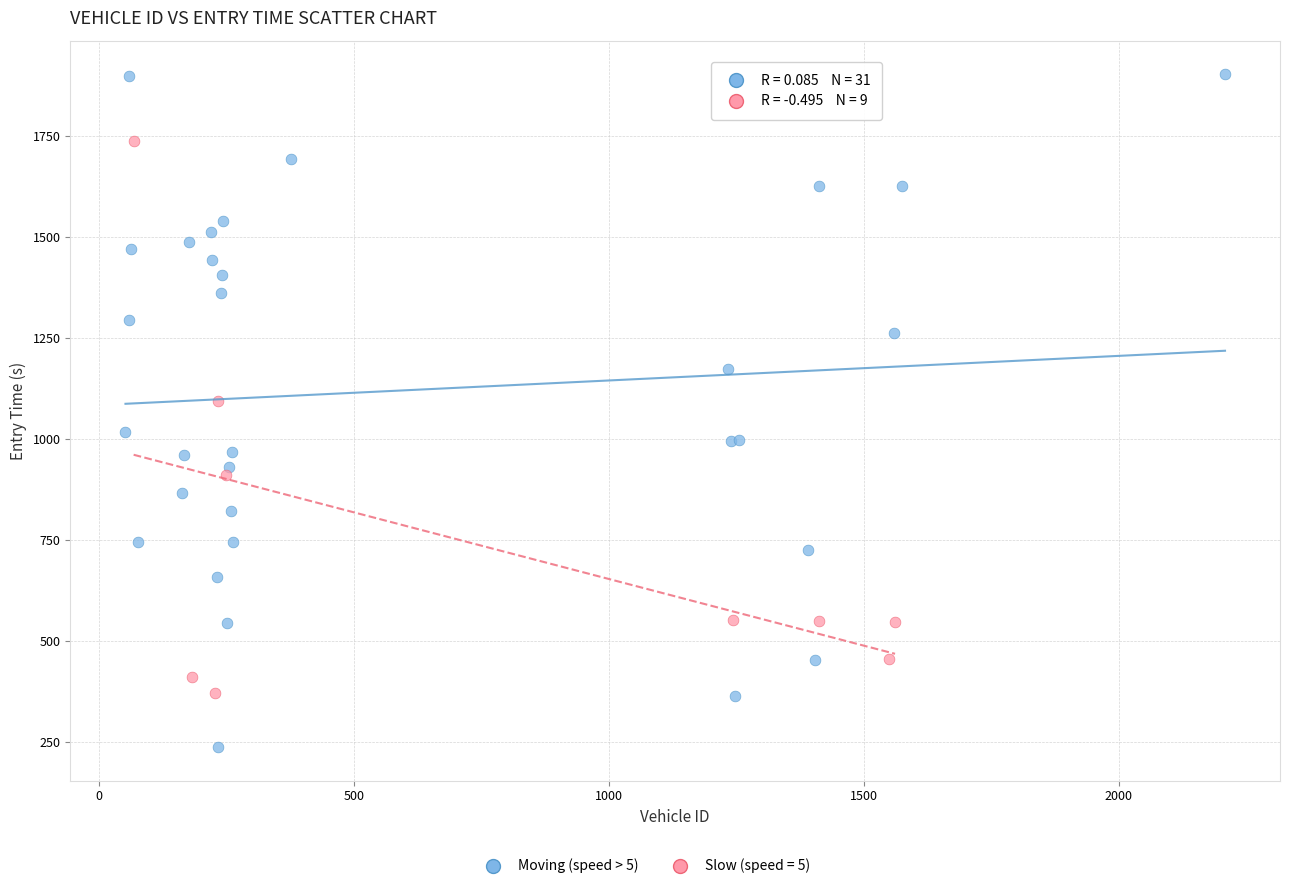

Which series contains the highest Y value?

Moving (speed > 5)